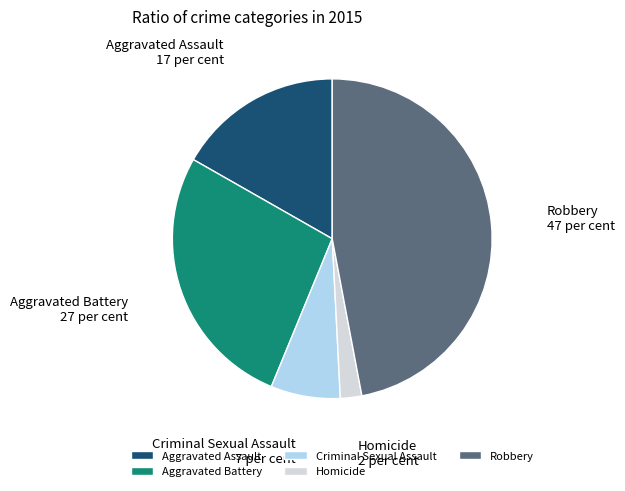

Which slice is the smallest?

Homicide